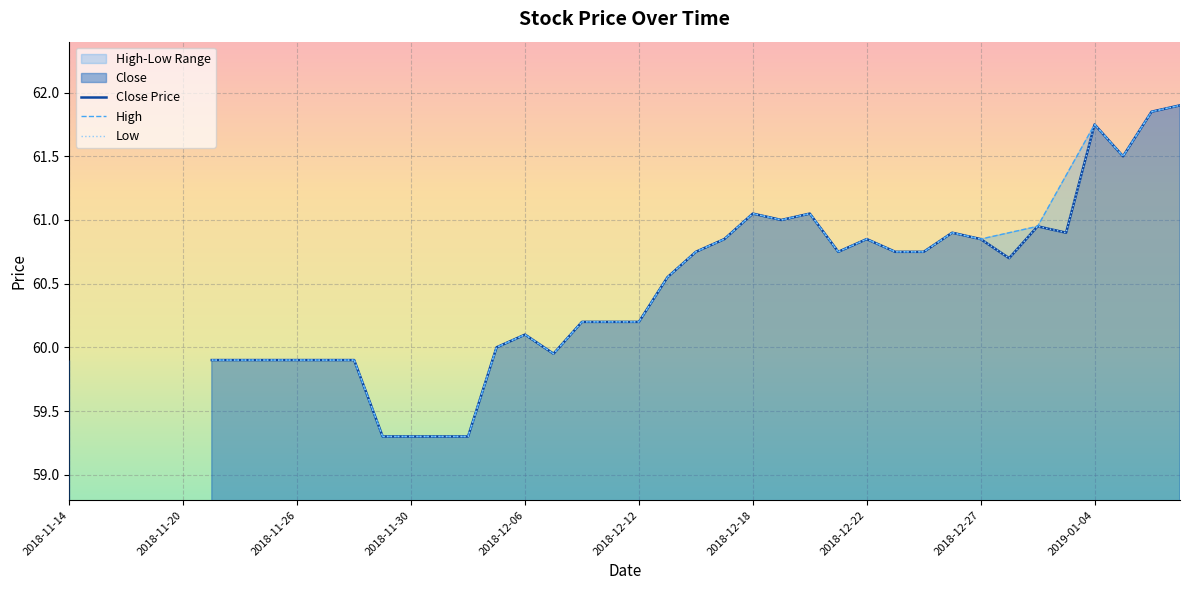

What is the label of the 2nd point from the right?

2019-01-08